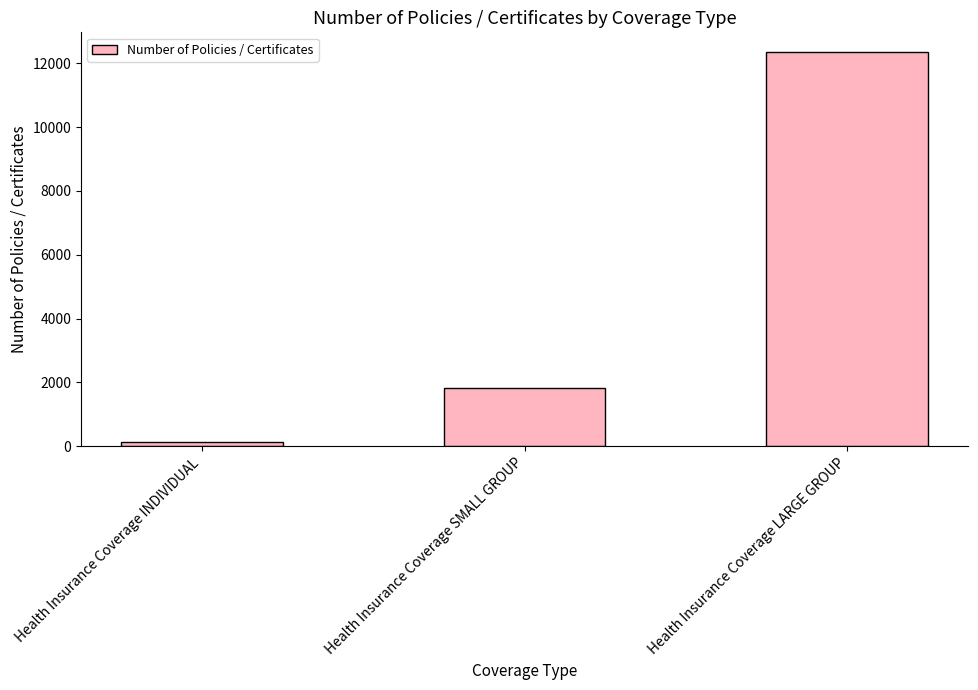

Is it true that the value at Health Insurance Coverage SMALL GROUP is 2501?

False